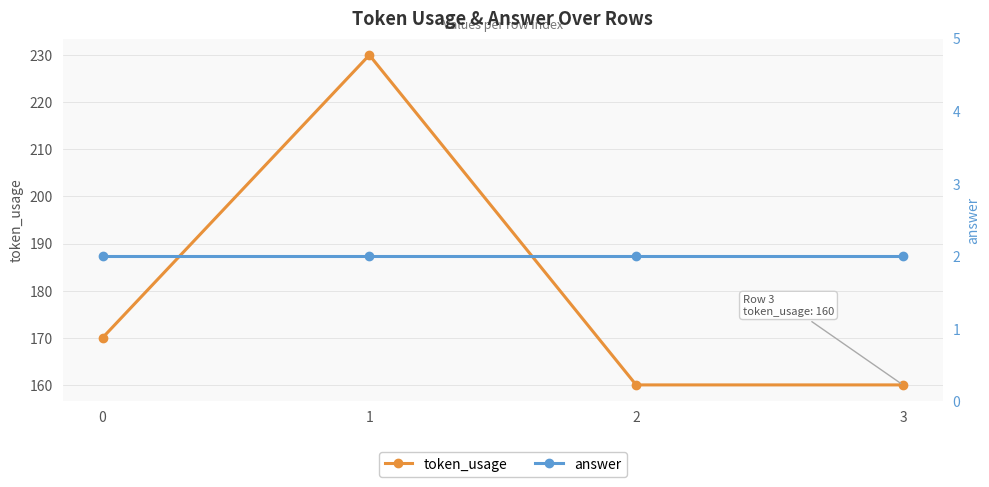

Reading left to right, list all the values displayed in this chart.

token_usage: 170	230	160	160
answer: 2	2	2	2